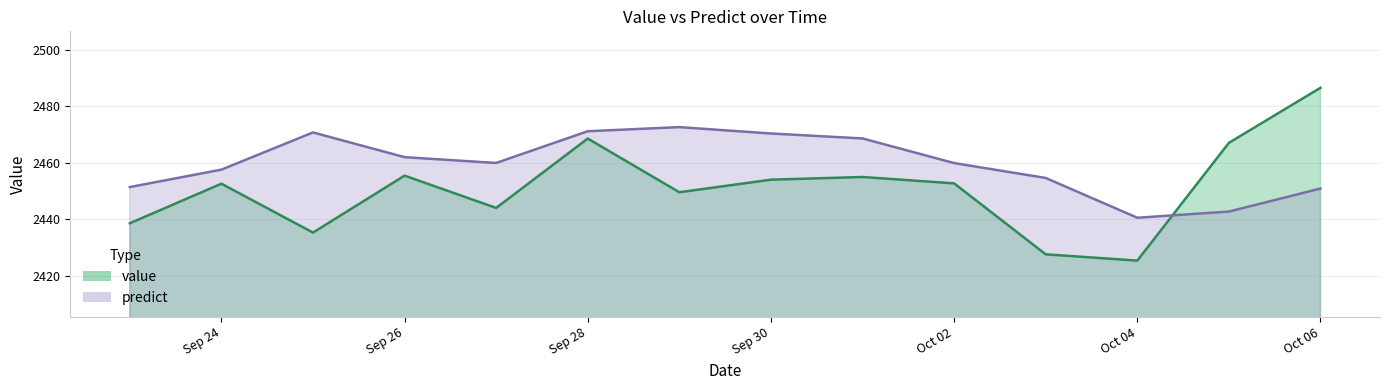

List the series in order of their overall mean, lowest first.

value, predict